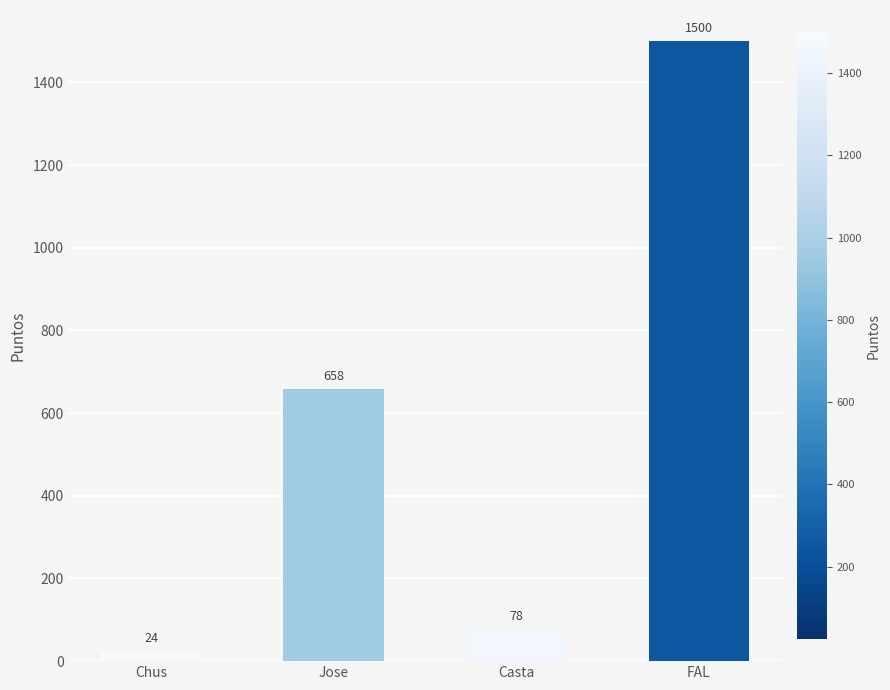

Rank the categories by value from highest to lowest.

FAL, Jose, Casta, Chus